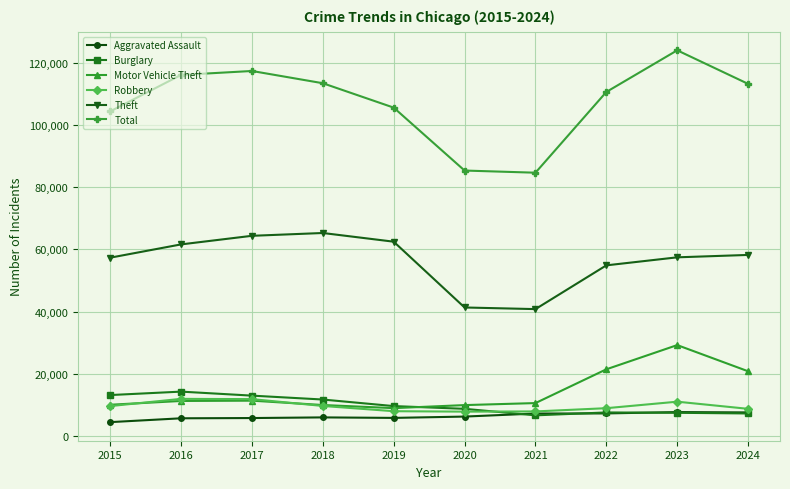

The value of Theft at 2021 is 40819. True or false?

True